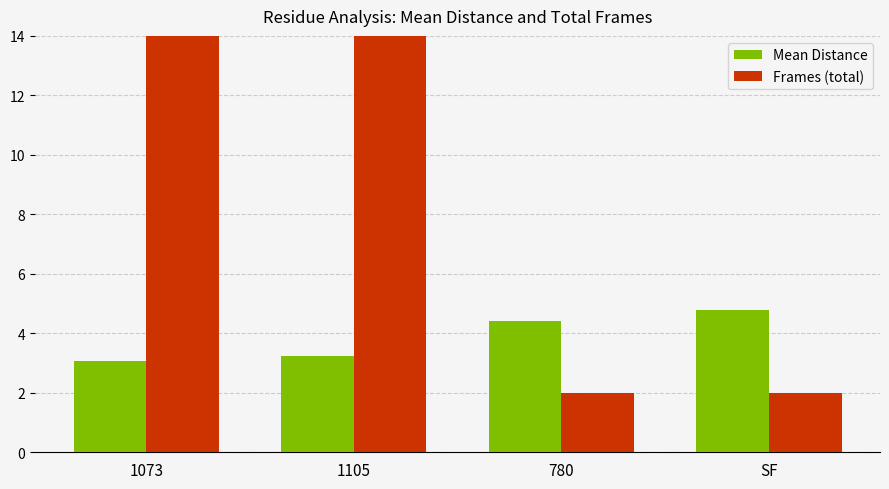

What is the label of the 1st bar from the right?

SF